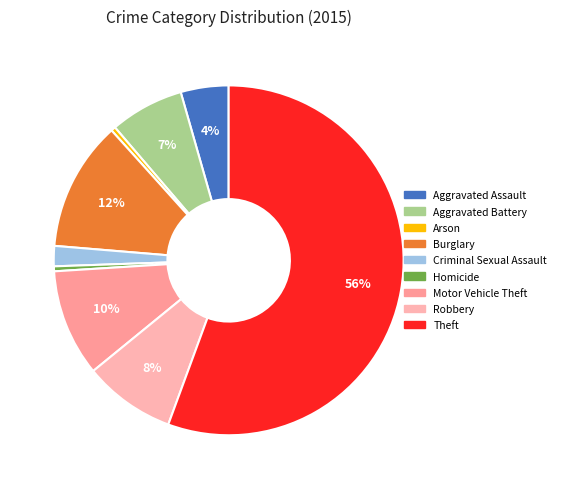

Do Aggravated Assault and Theft together represent more than half of the pie?

Yes